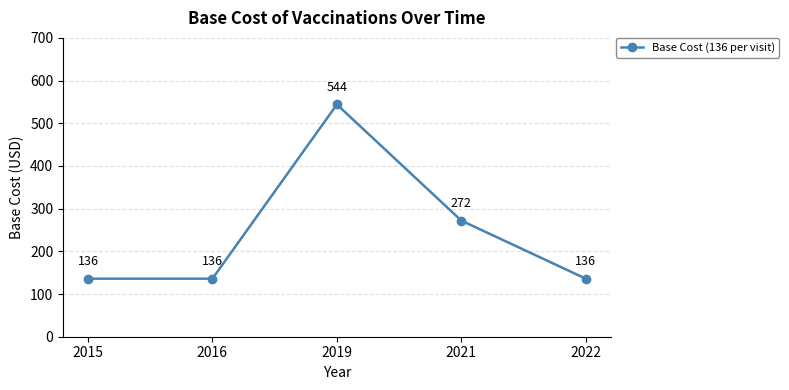

What is the sum of all values?

1224